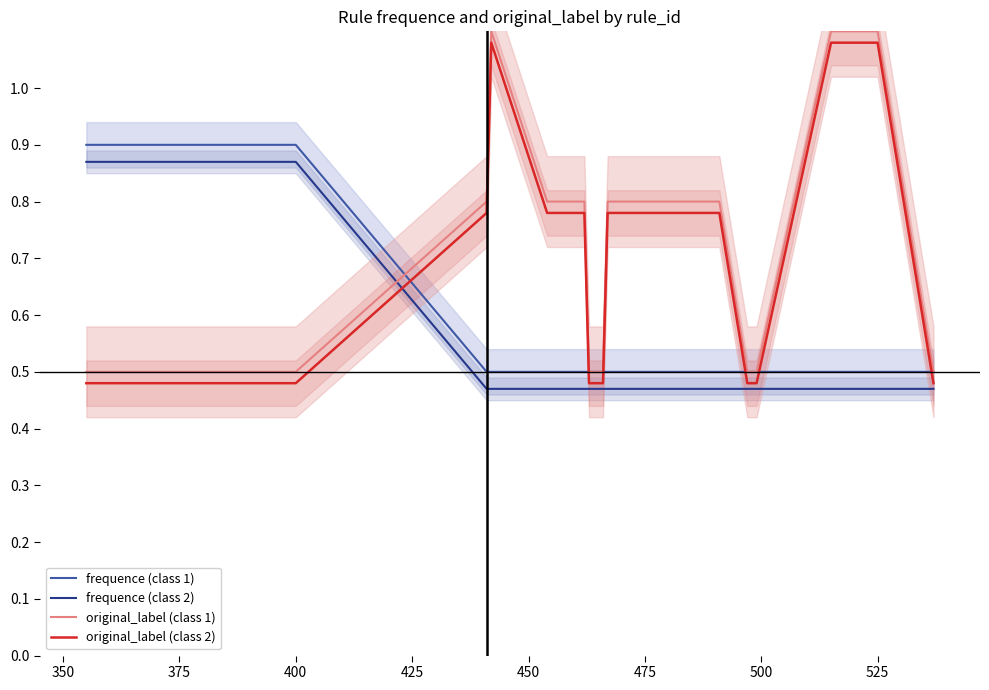

What is the sum of all frequence (class 2) values?

10.1